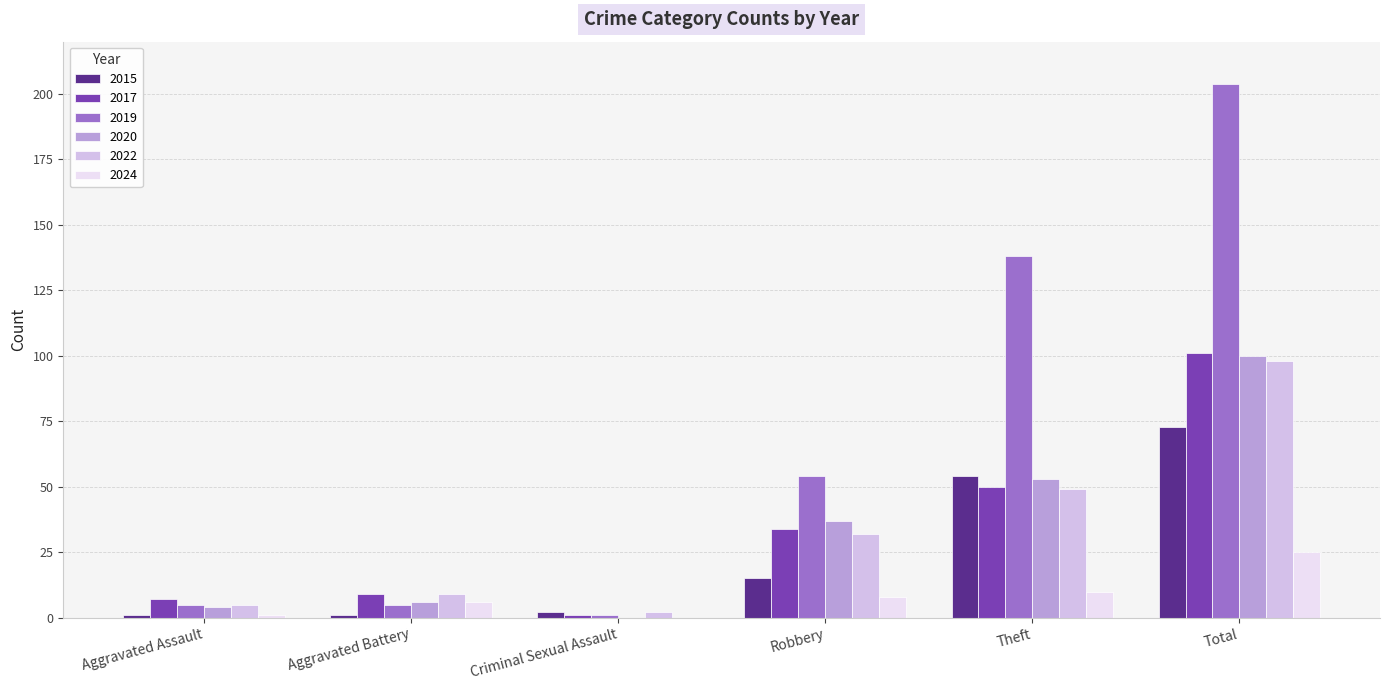

Does the chart contain stacked bars?

No